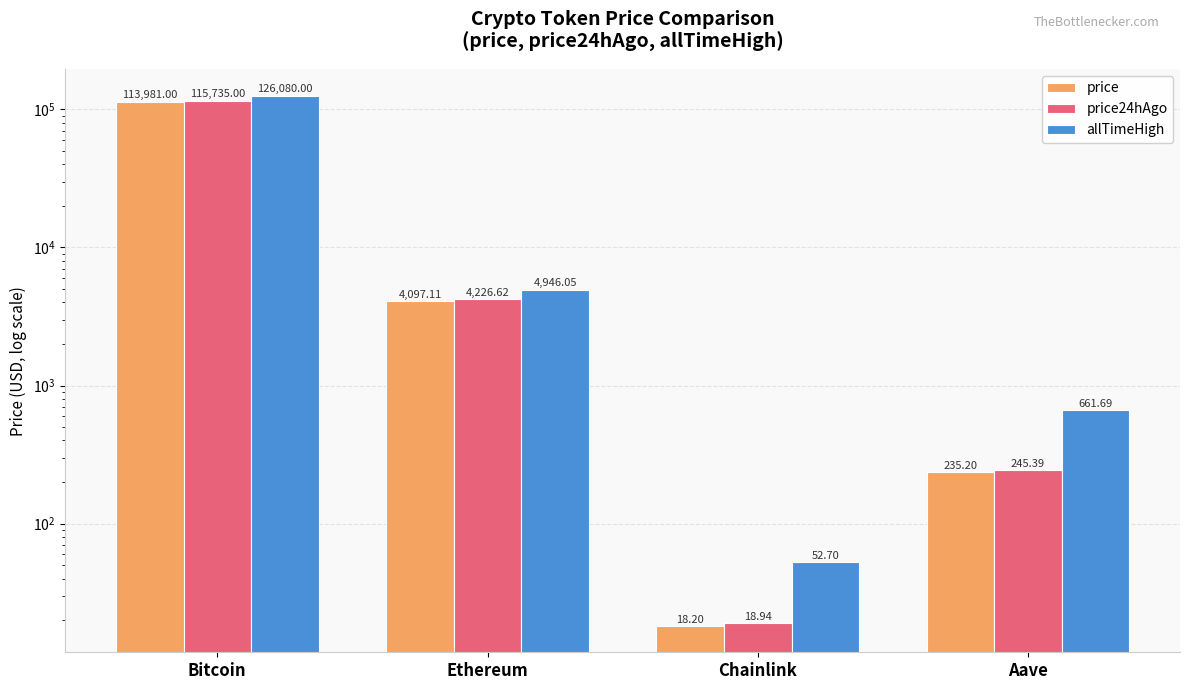

Which label corresponds to the smallest value in the chart?

Chainlink